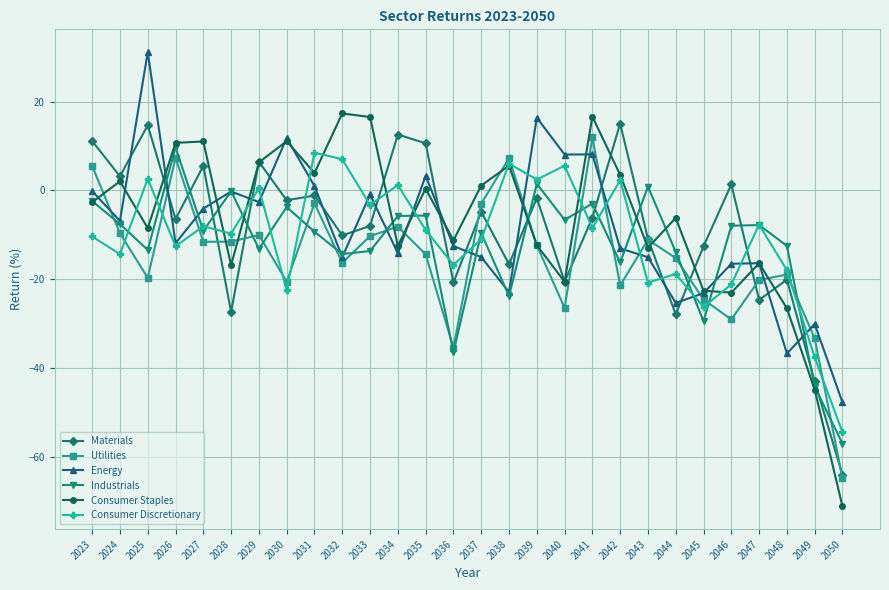

Which series has the largest total across all categories?

Consumer Staples